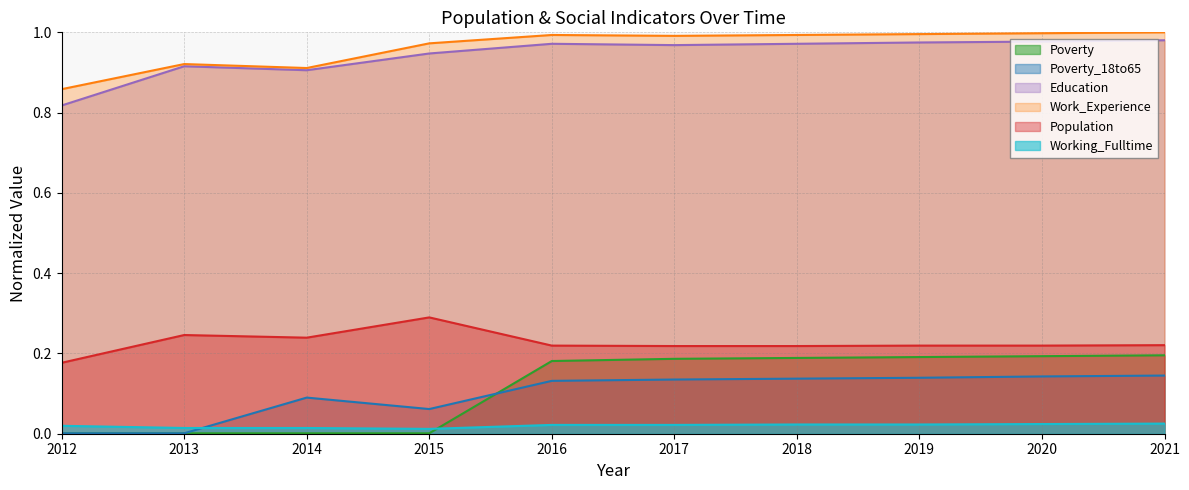

What is the sum of all Education values?

9.4